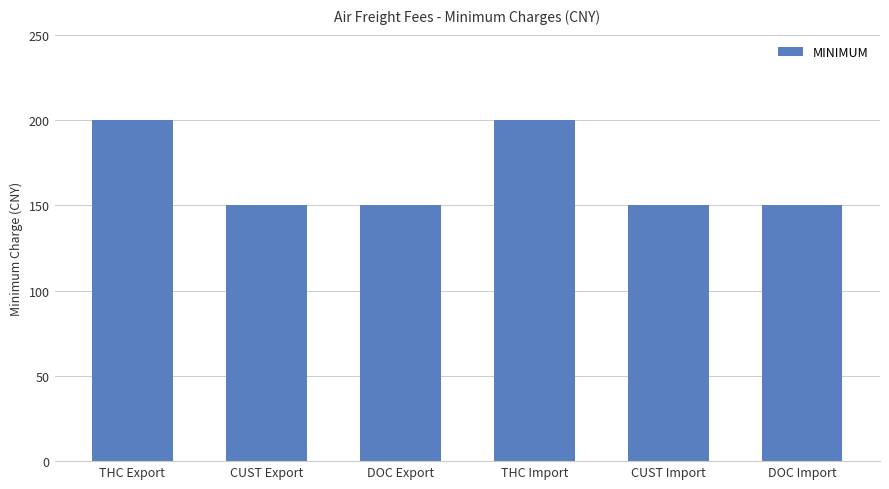

Count the number of values greater than 150.

2